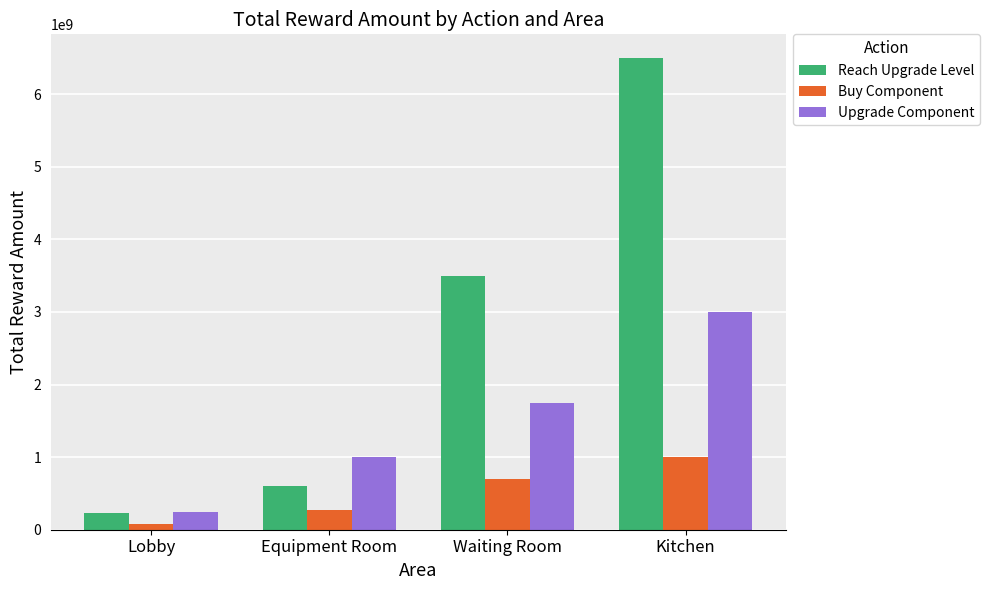

What is the total value across all series at Equipment Room?

1875000000